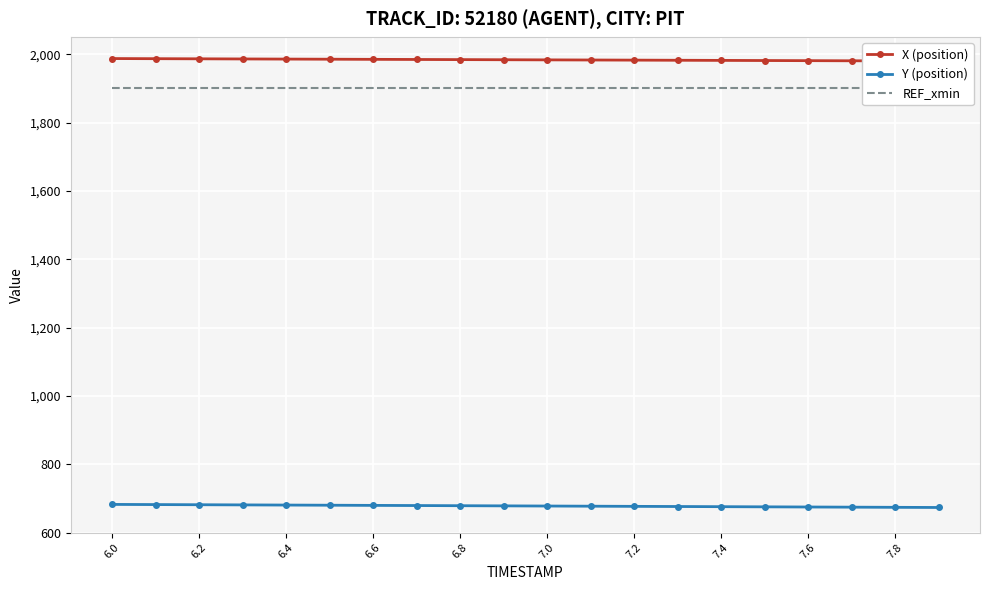

What is the average value of the Y (position) series?

678.0